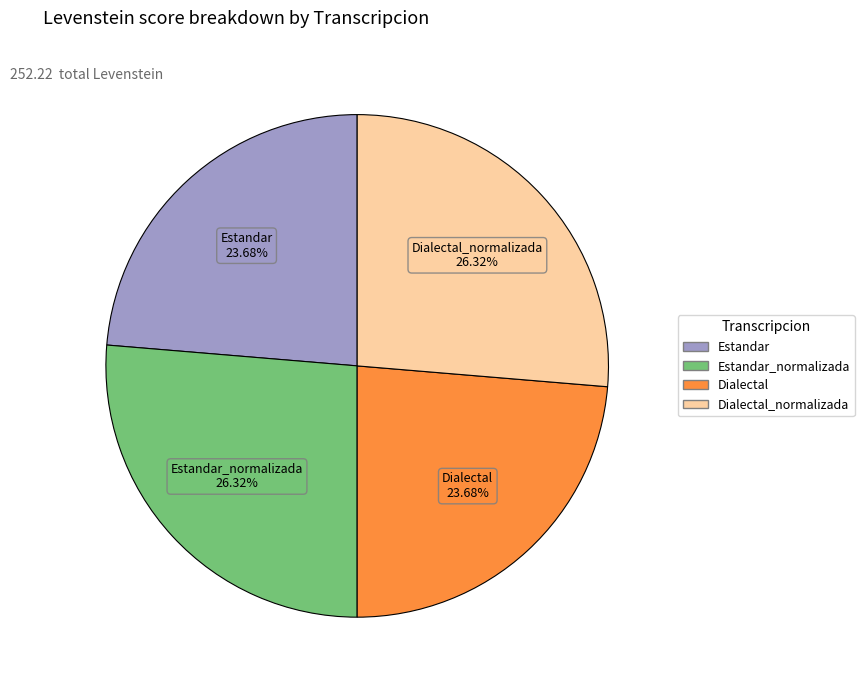

Is there a majority slice in this chart?

No